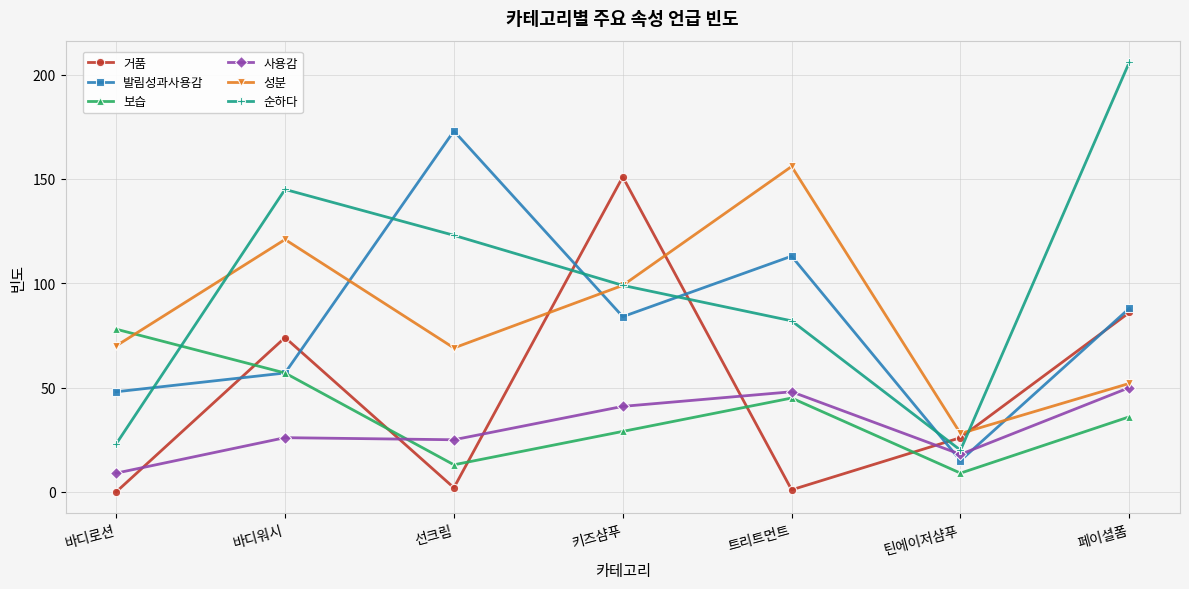

Which series has the largest total across all categories?

순하다